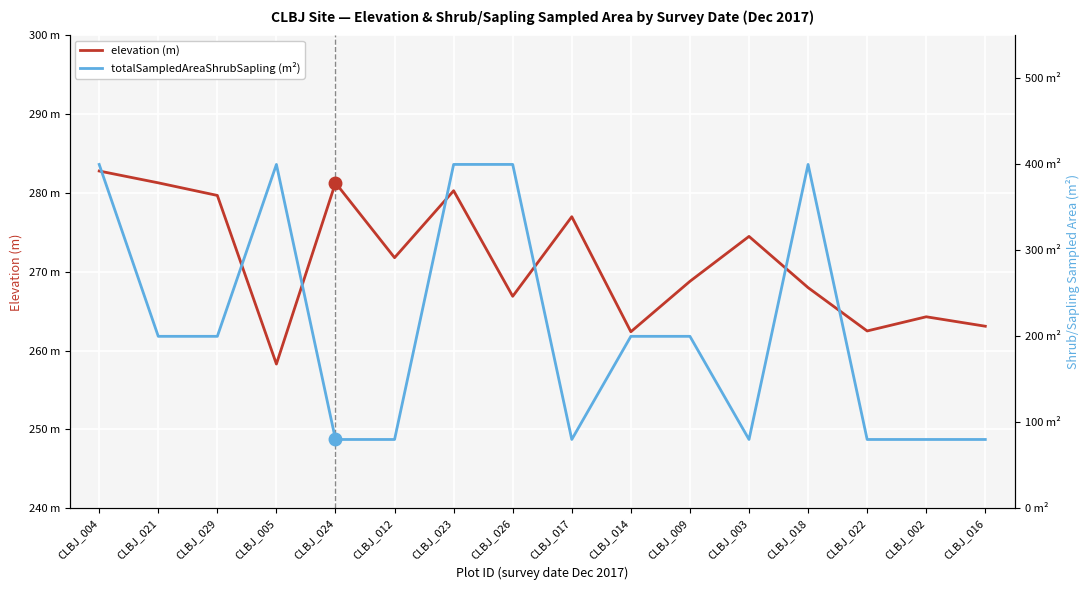

How many data points in elevation (m) are less than 271?

8